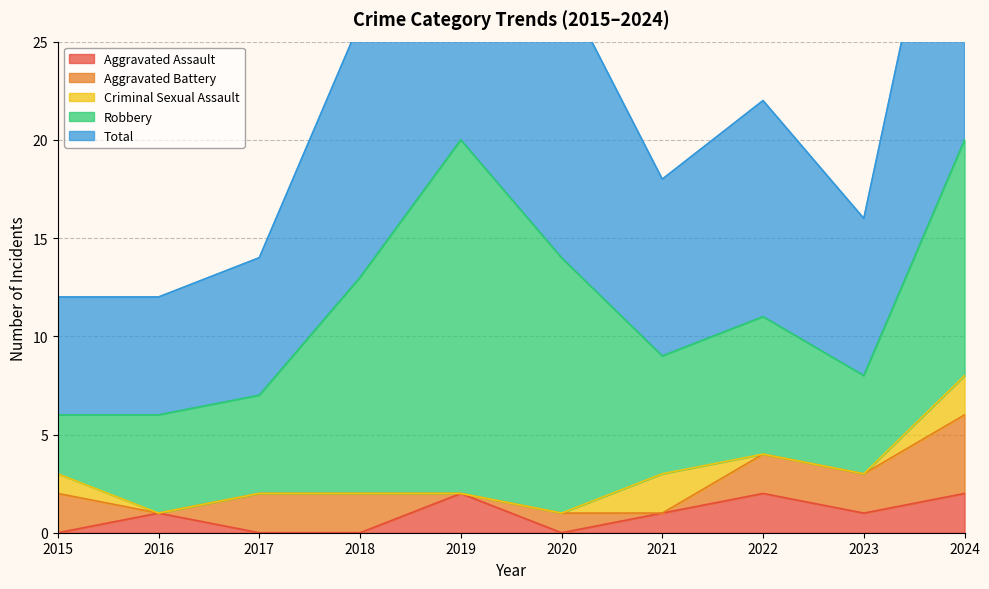

Where does the Aggravated Battery series first go above 2?

2024